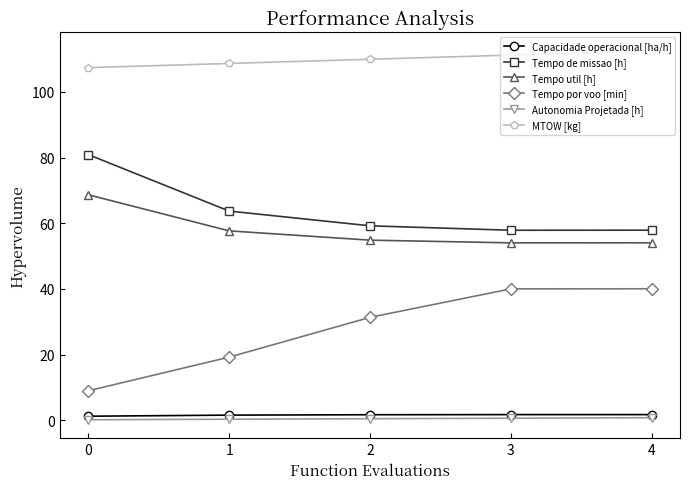

The value of Tempo util [h] at 3 is 54.0. True or false?

True